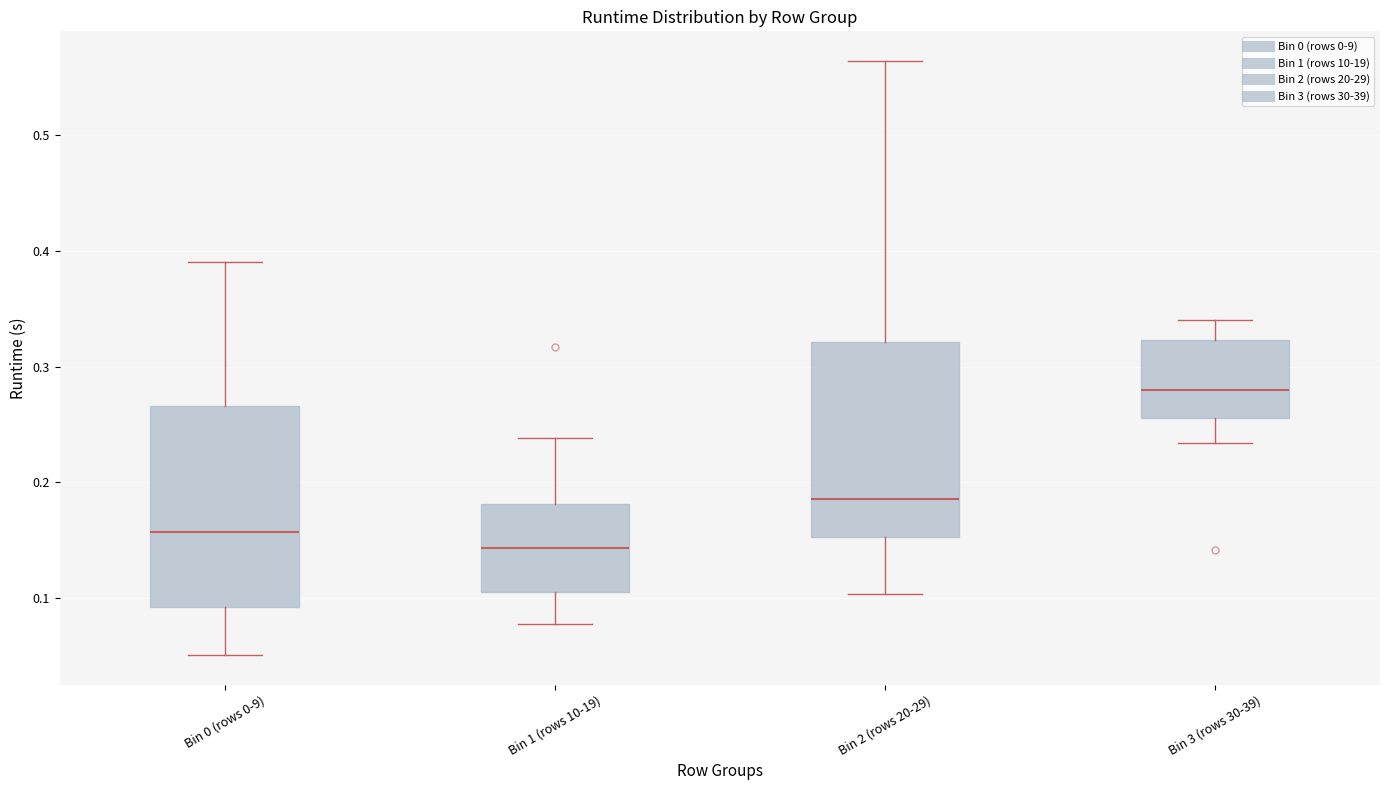

Reading left to right, read every box against the y-axis: the position of its median line, the range the box covers, and the ends of its whiskers. The values are not printed on the chart, so give them approximately, as read against the axis.

Bin 0 (rows 0-9): median 0.16, box 0.09 to 0.27, whiskers 0.05 to 0.39
Bin 1 (rows 10-19): median 0.14, box 0.11 to 0.18, whiskers 0.08 to 0.24
Bin 2 (rows 20-29): median 0.19, box 0.15 to 0.32, whiskers 0.10 to 0.56
Bin 3 (rows 30-39): median 0.28, box 0.26 to 0.32, whiskers 0.23 to 0.34